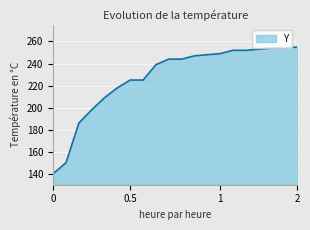

What is the smallest value displayed?

140